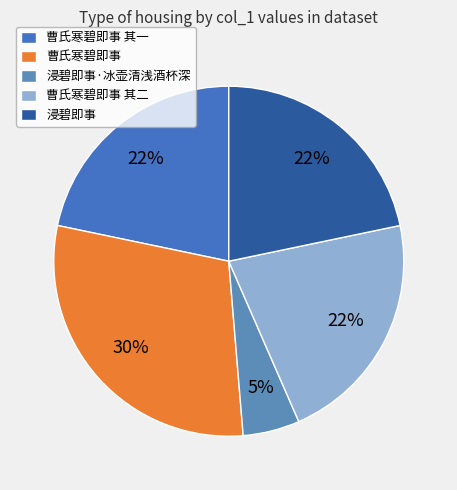

Which category has the smallest portion of the pie?

浸碧即事·冰壶清浅酒杯深